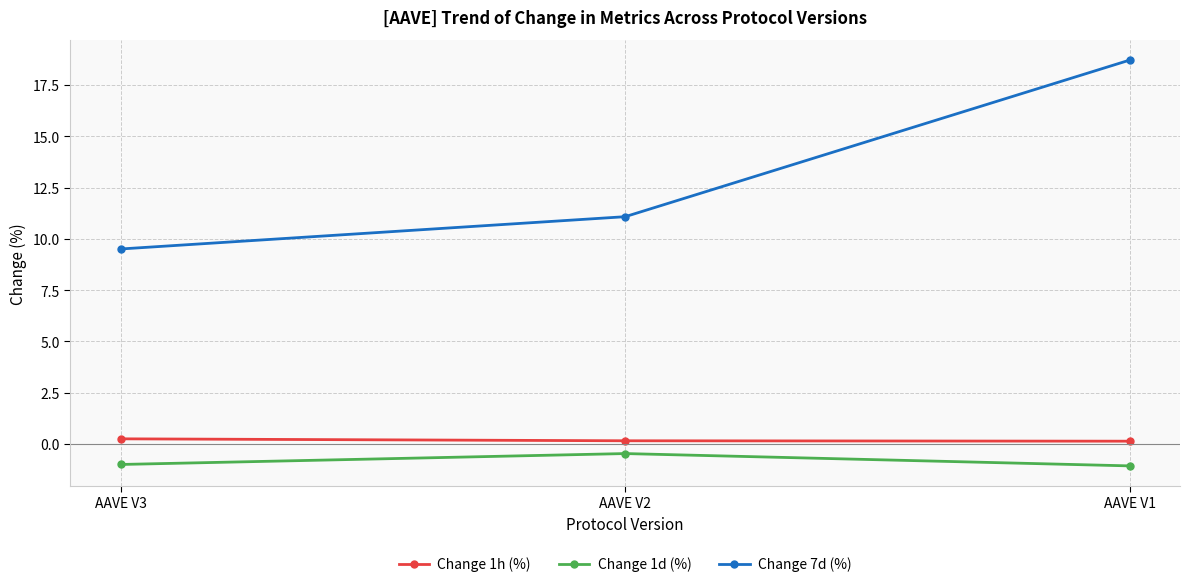

What is the sum of all Change 7d (%) values?

39.3